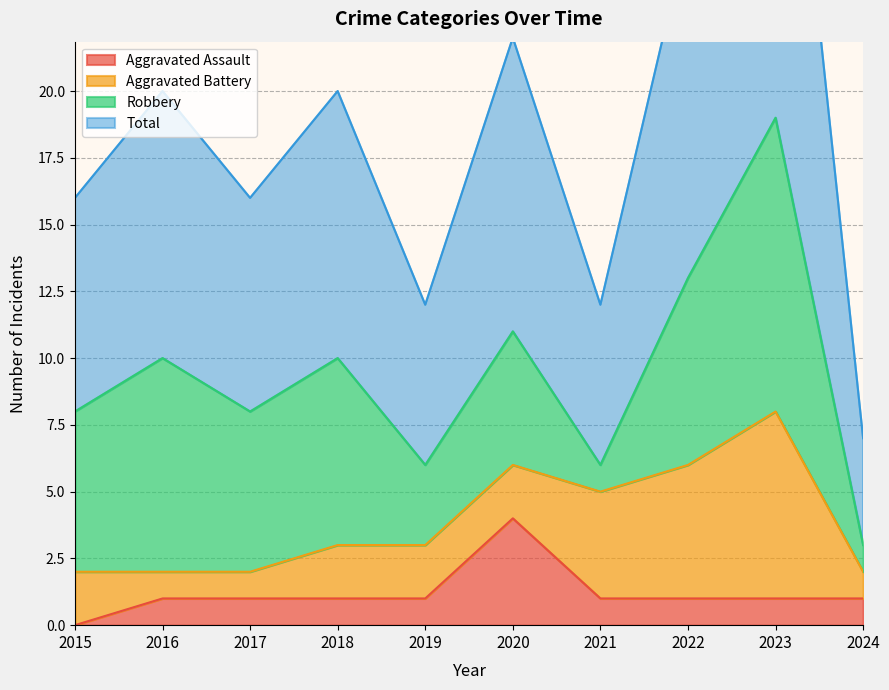

What is the difference between the highest and lowest values at 2019?

11